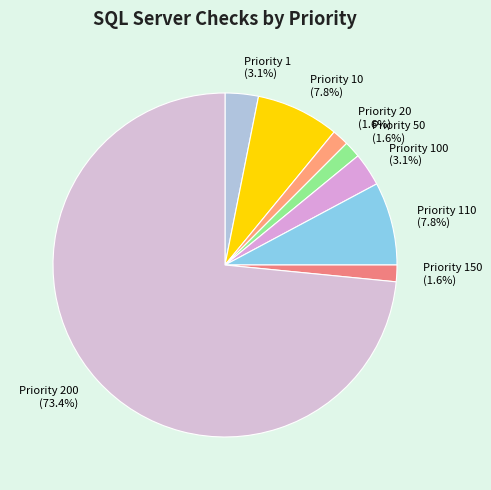

Count the number of slices in the pie.

8